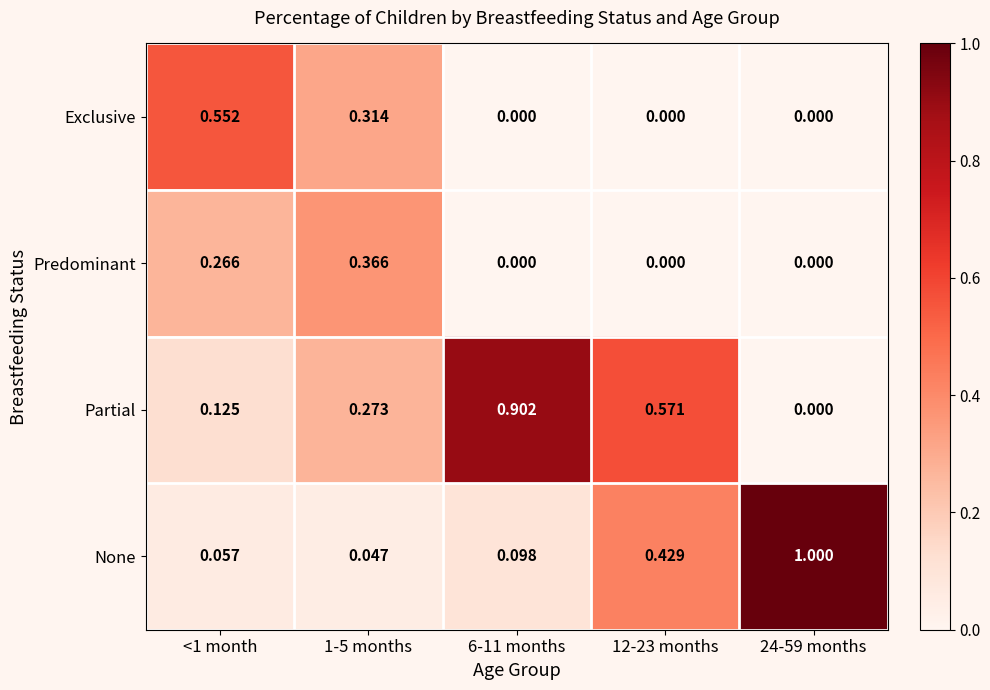

Which series has the largest total across all categories?

Partial